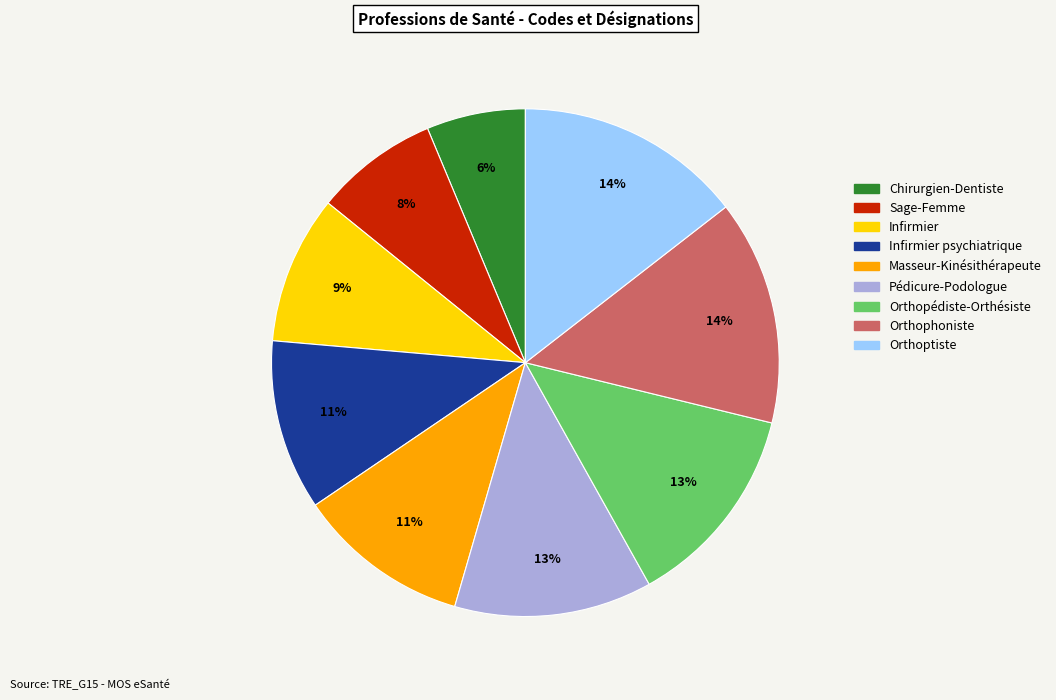

Which slice is the smallest?

Chirurgien-Dentiste